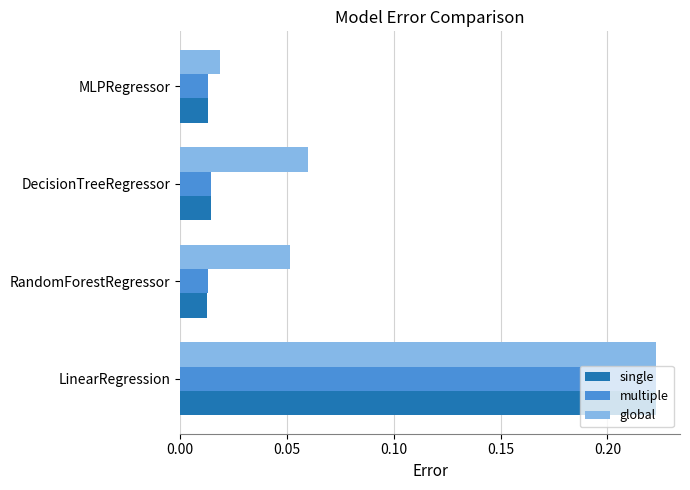

What is the sum of all global values?

0.4